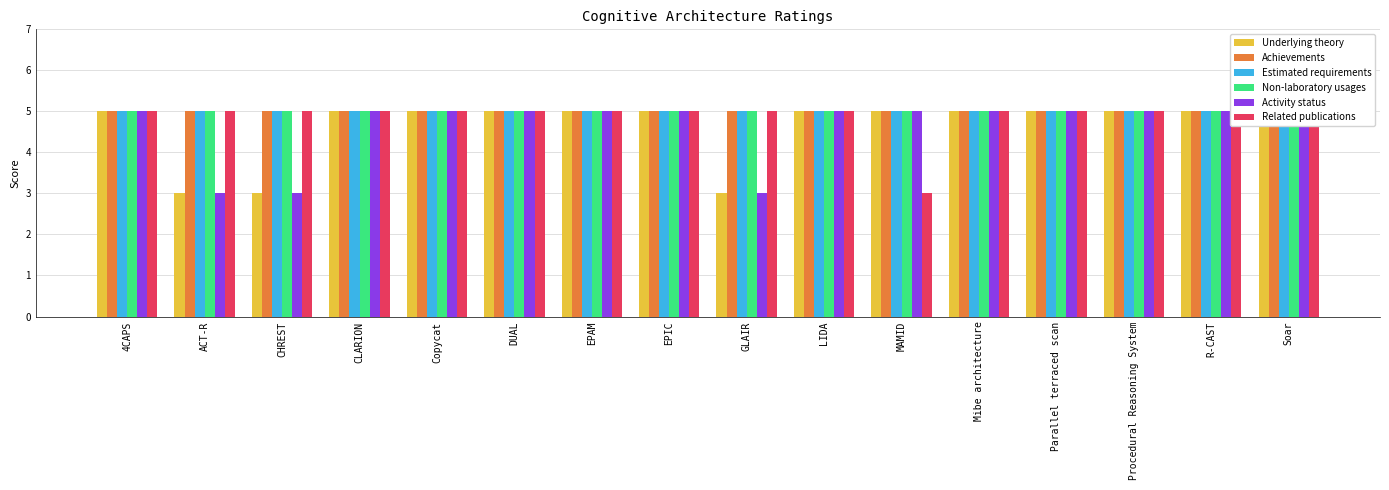

What is the sum of the Activity status values at LIDA and EPAM?

10